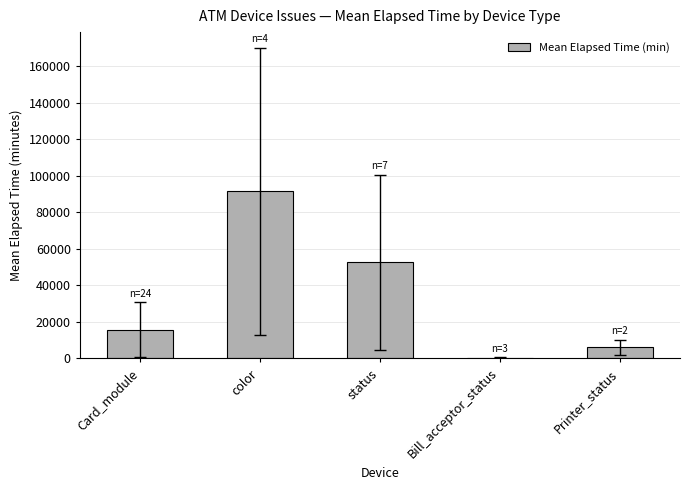

True or false: the data shows 56930.5 at color.

False